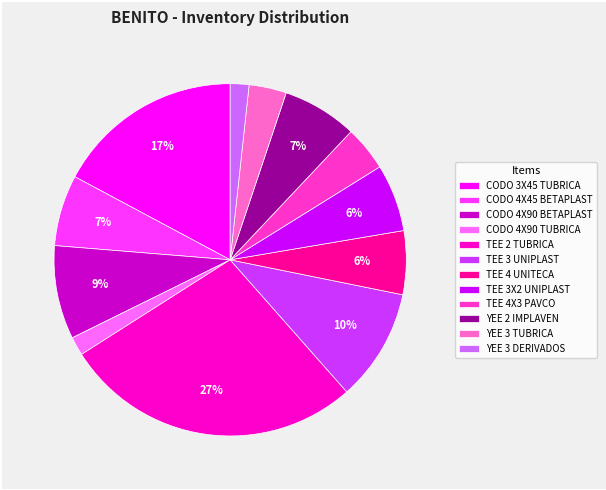

What percentage is the TEE 3 UNIPLAST slice, to the nearest percent?

10%